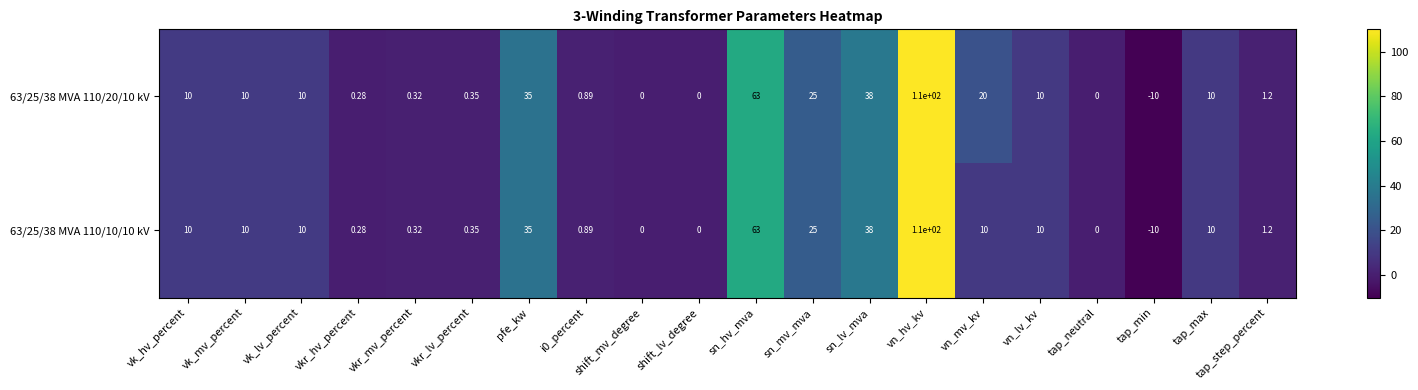

At which category does the chart reach its peak across all series?

vn_hv_kv